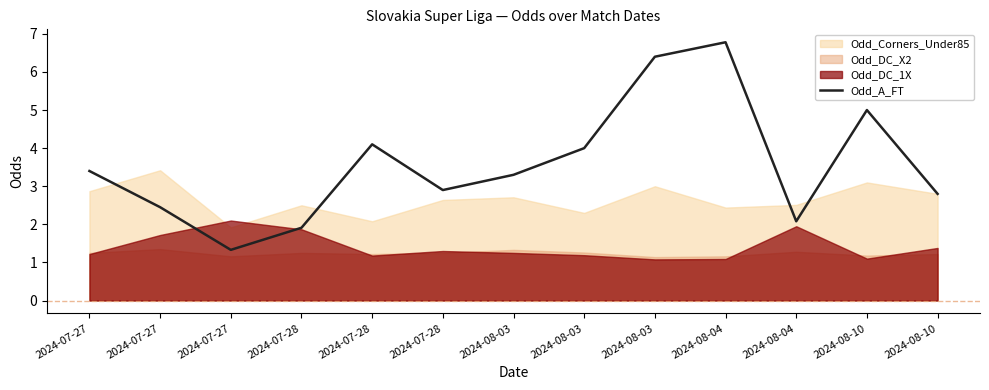

Between 2024-08-03 and 2024-08-04, which is larger?

2024-08-04